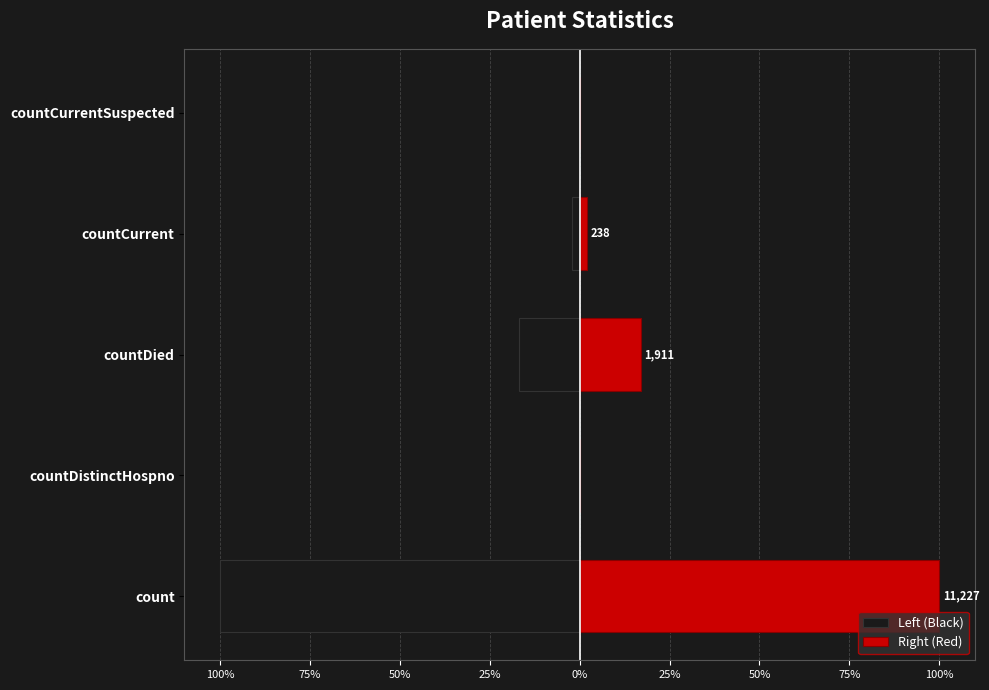

At countCurrentSuspected, list the series in order from smallest to largest.

Left (Black), Right (Red)